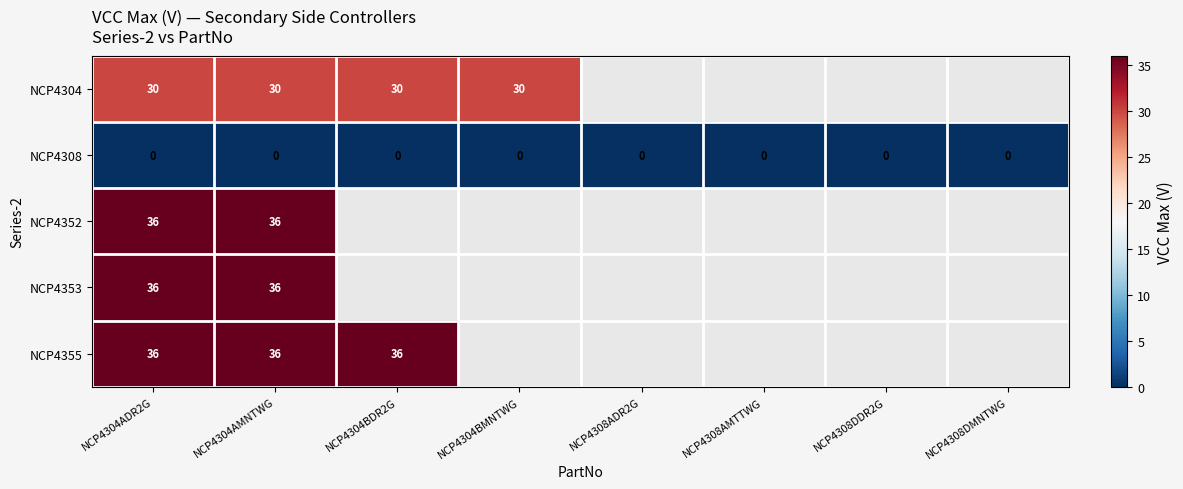

What is the difference between the highest and lowest values at NCP4304BMNTWG?

30